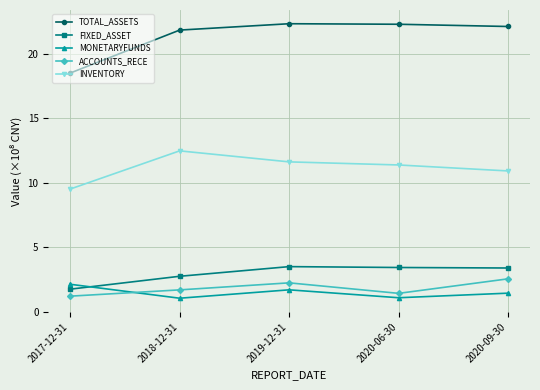

True or false: FIXED_ASSET and TOTAL_ASSETS intersect in this chart.

False